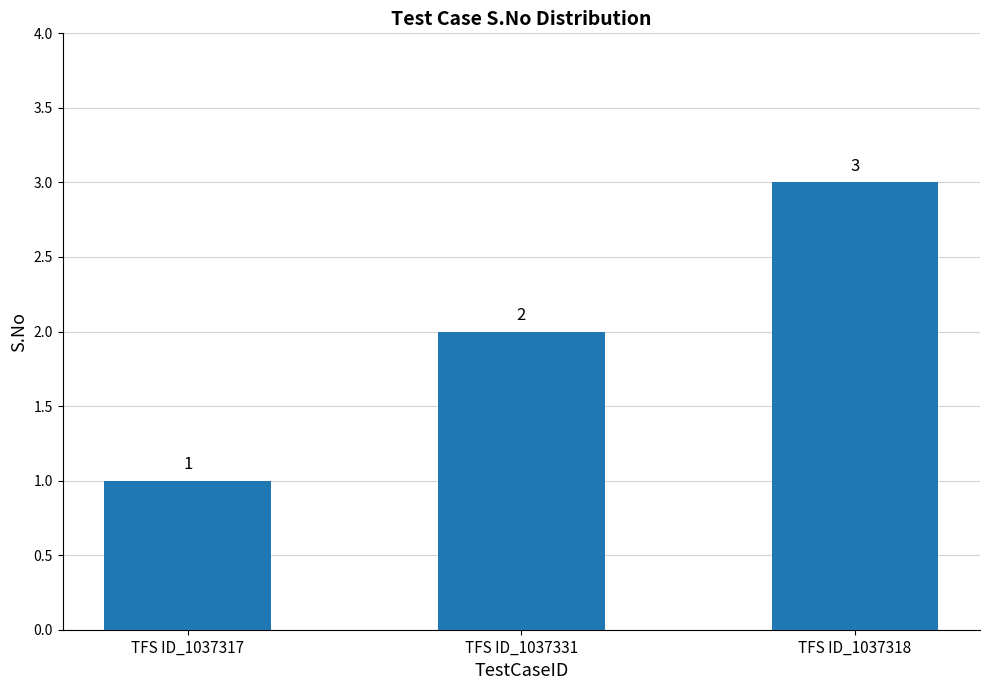

The chart shows a value of 1 at TFS ID_1037331. True or false?

False